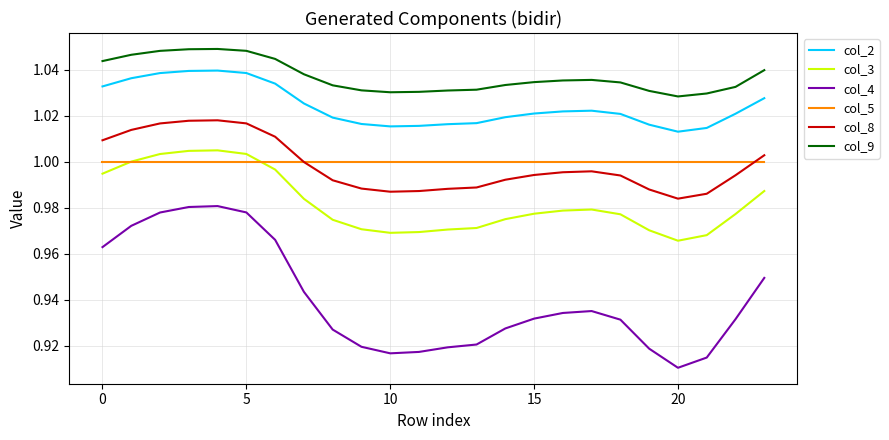

Which series has the largest range (max minus min)?

col_4